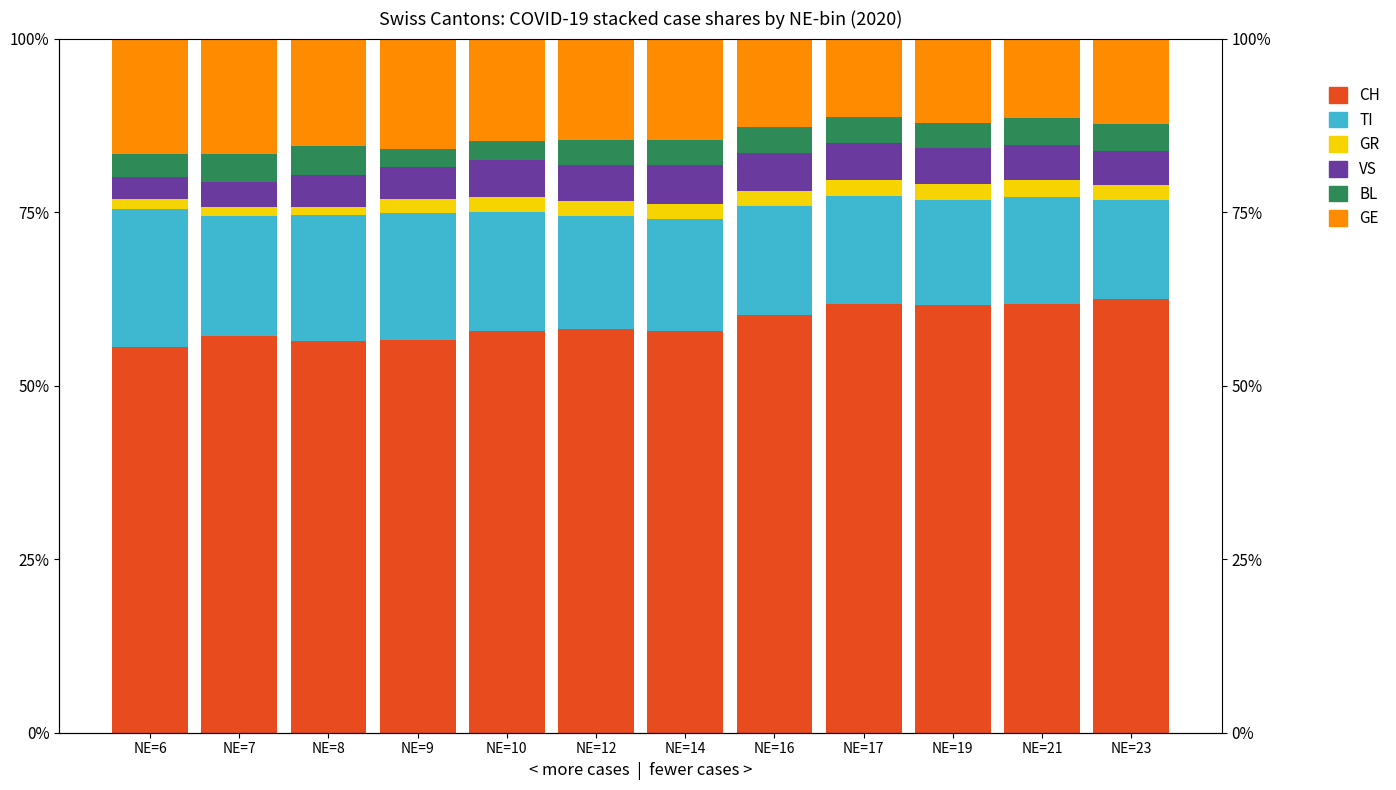

What is the value of the TI bar at the 7th from the left?

16.1